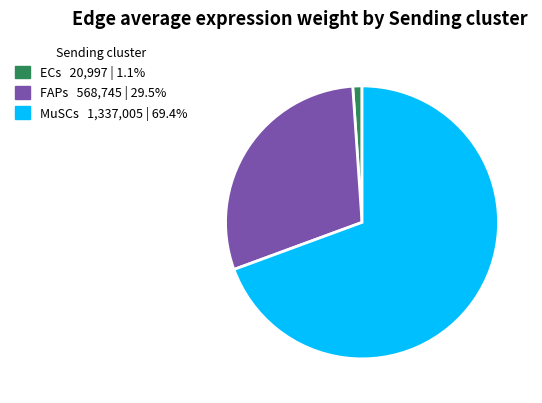

Is the sum of MuSCs and FAPs greater than half?

Yes